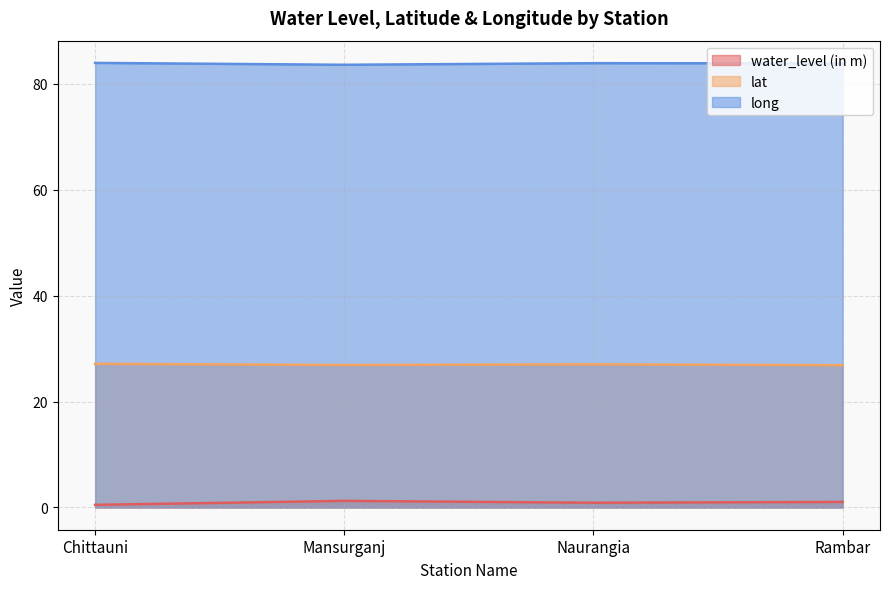

What is the value of the lat point at the 4th from the left?

26.9